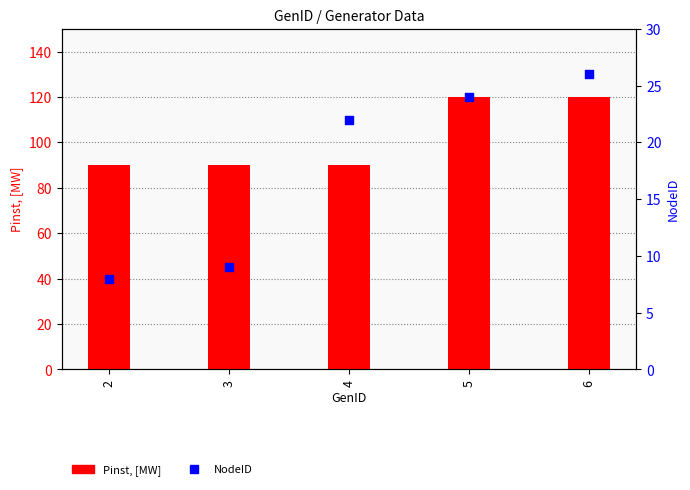

What are all the series names shown in the legend?

Pinst, [MW], NodeID